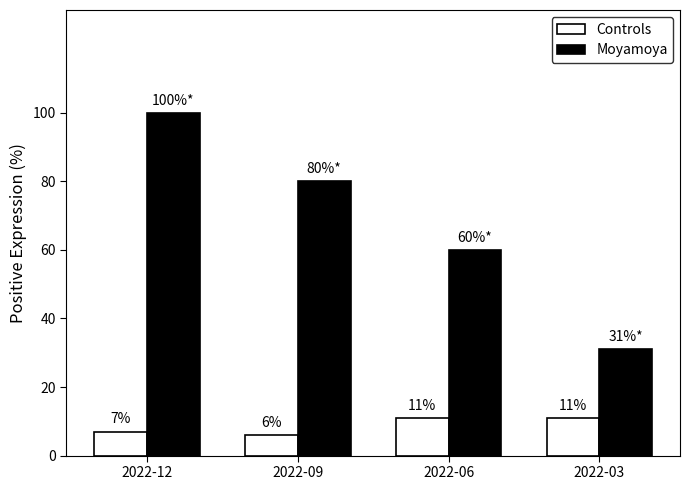

Which series has the widest spread of values?

Moyamoya